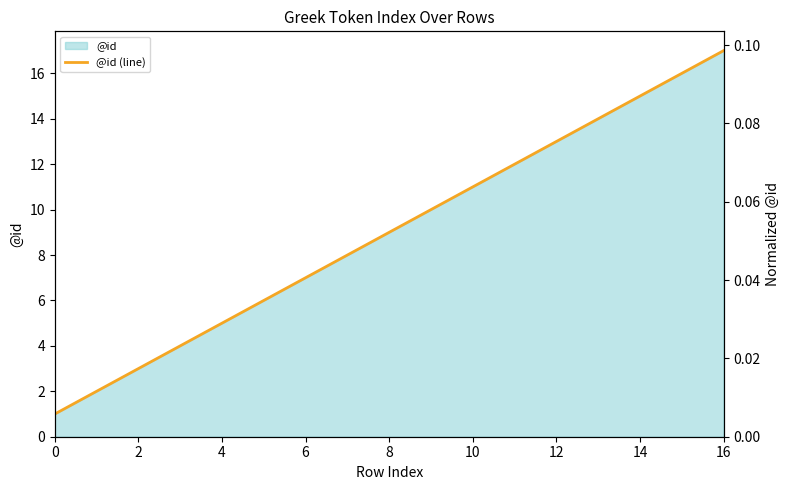

The value at 0 is 1. True or false?

False